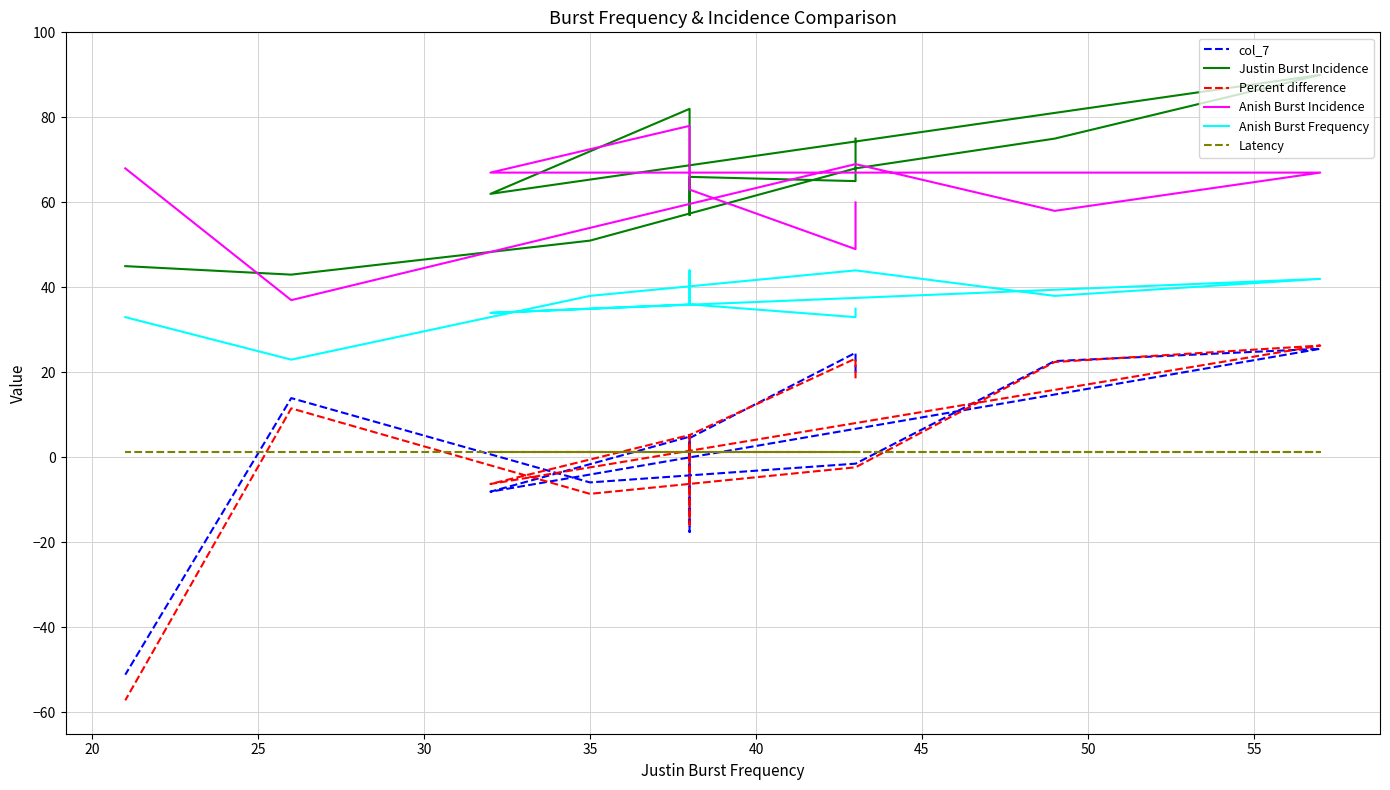

Which series has the largest total across all categories?

Justin Burst Incidence